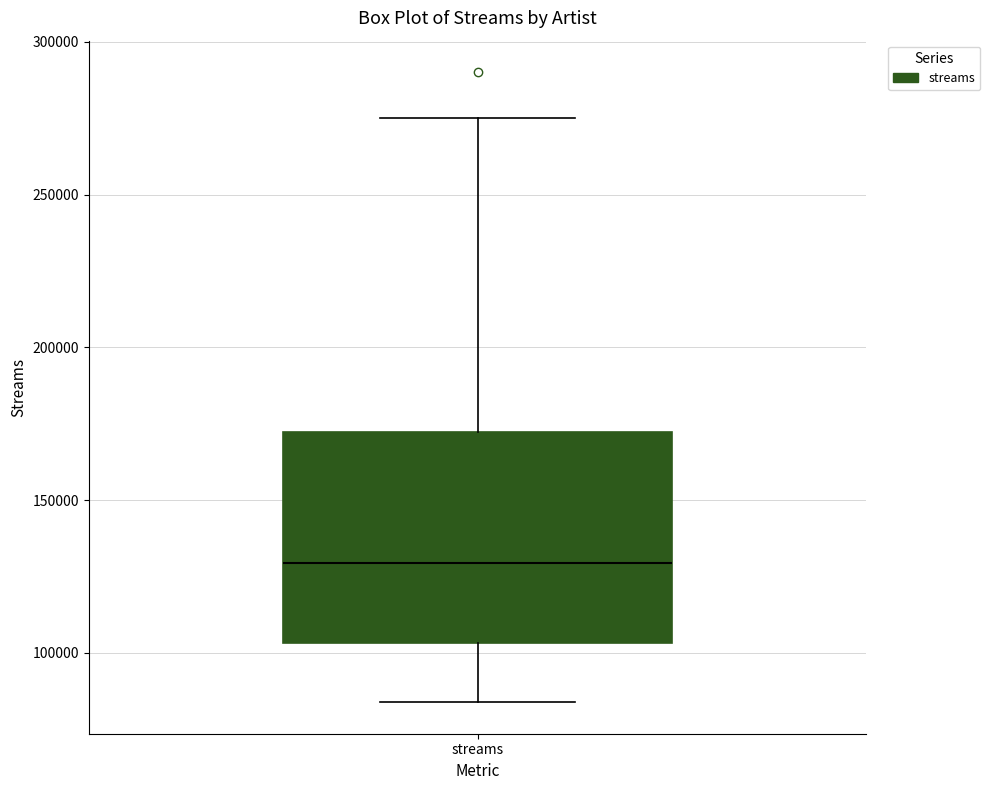

Where does the upper whisker of the box for streams end on the y-axis? The values are not printed on the chart, so give them approximately, as read against the axis.

275000